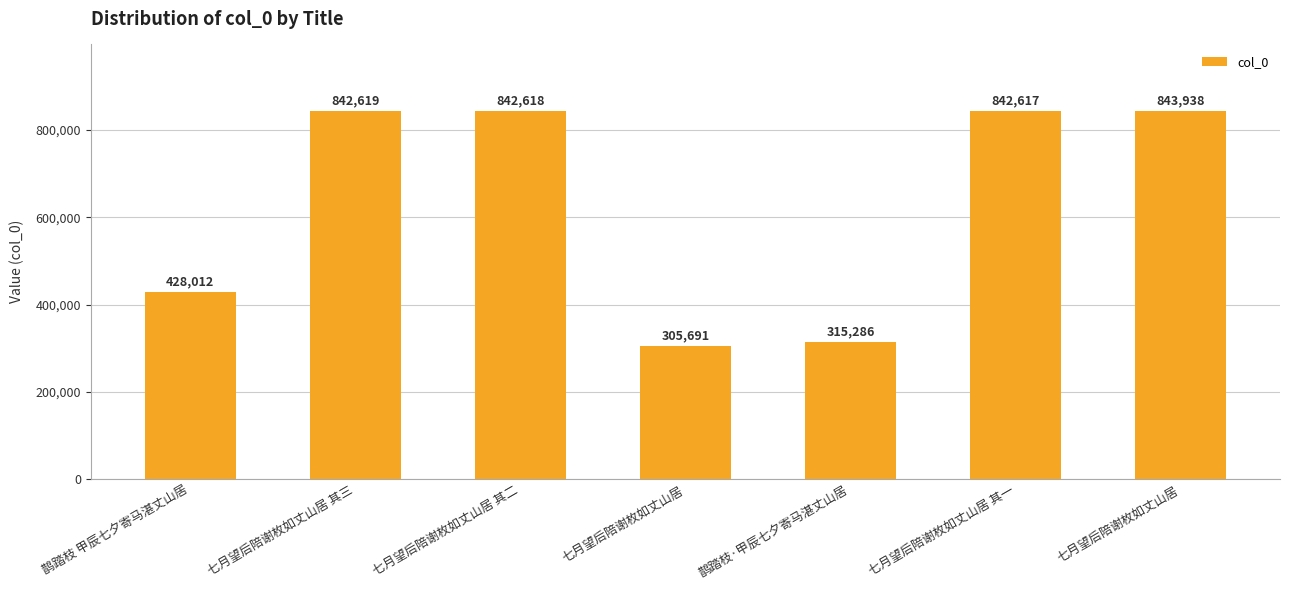

How many values are below 842617?

3